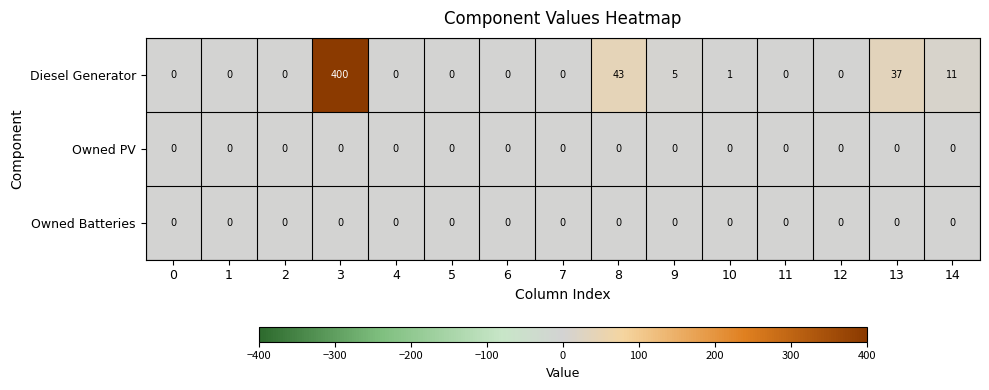

What is the average value of the Diesel Generator series?

33